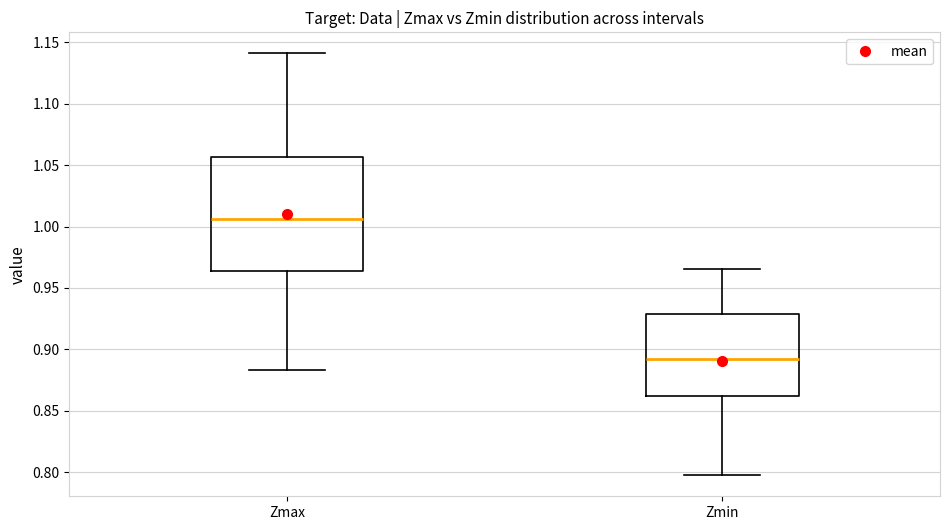

Where does the lower whisker of the box for Zmin end on the y-axis? The values are not printed on the chart, so give them approximately, as read against the axis.

0.795